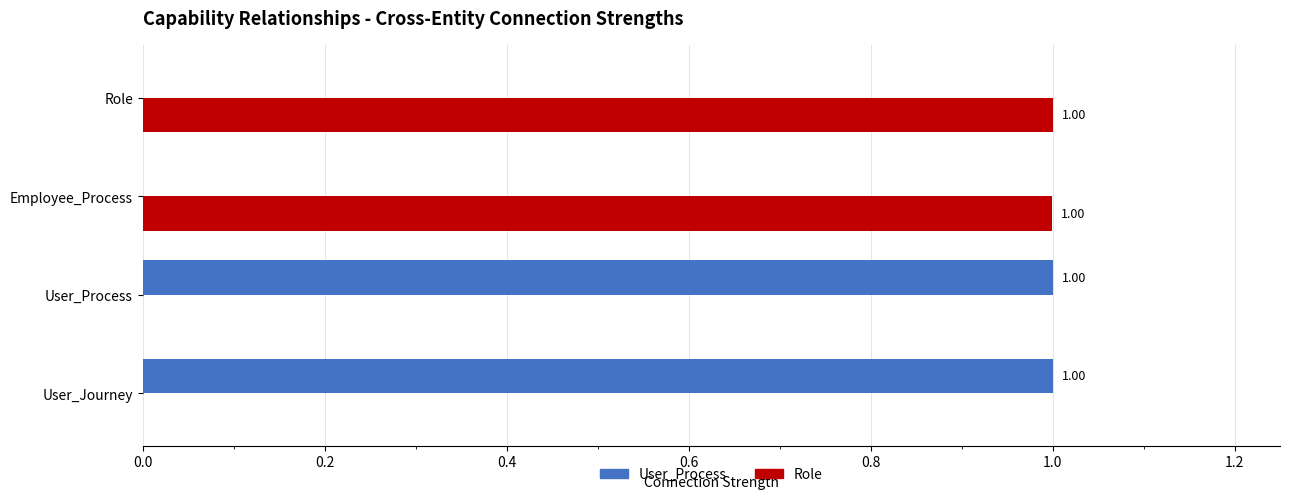

What is the total value across all series at User_Journey?

1.0